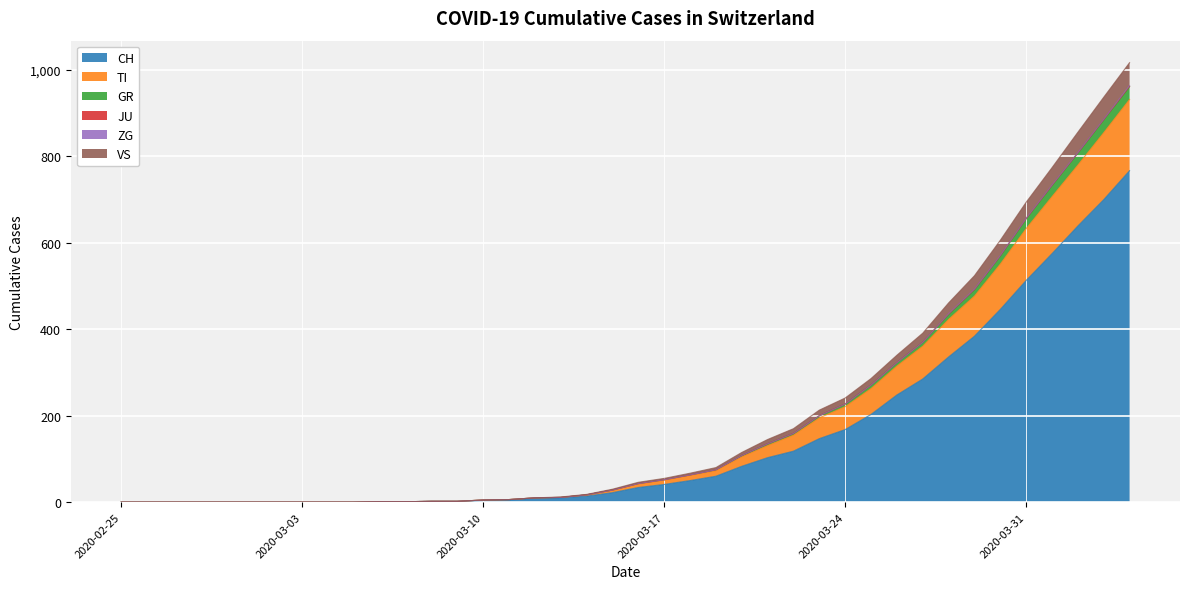

How many lines are shown in the chart?

6